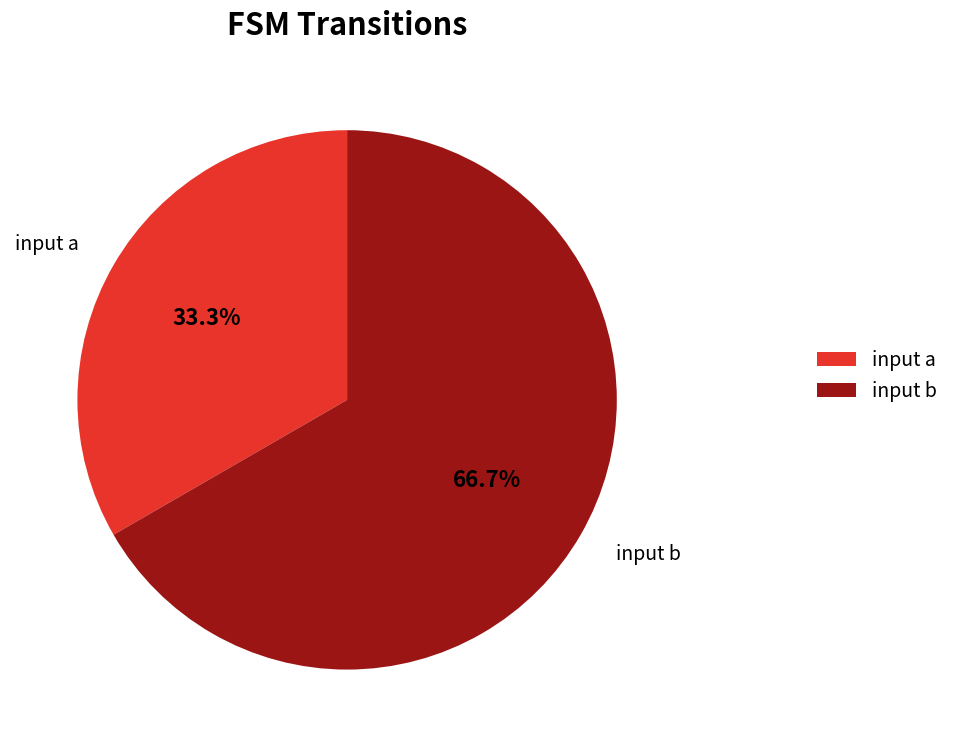

Approximately how many times larger is the value at input b compared to input a?

2.0